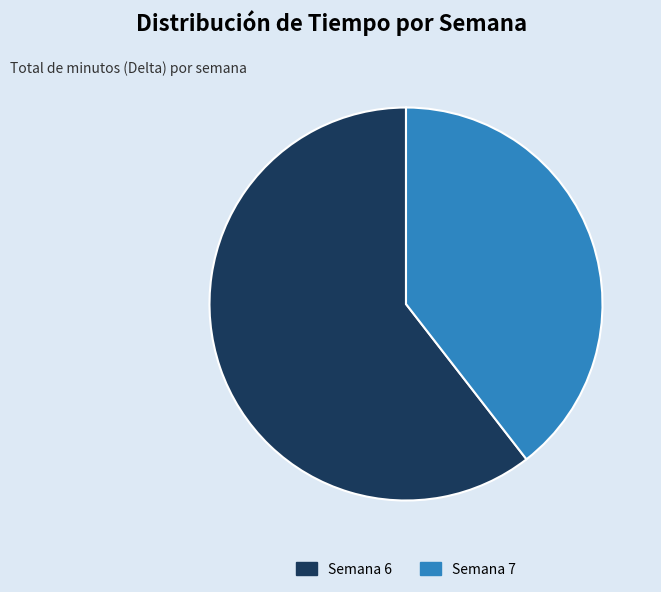

Combined, do Semana 7 and Semana 6 account for over 50%?

Yes